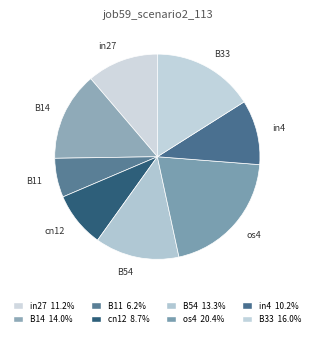

Is there a majority slice in this chart?

No